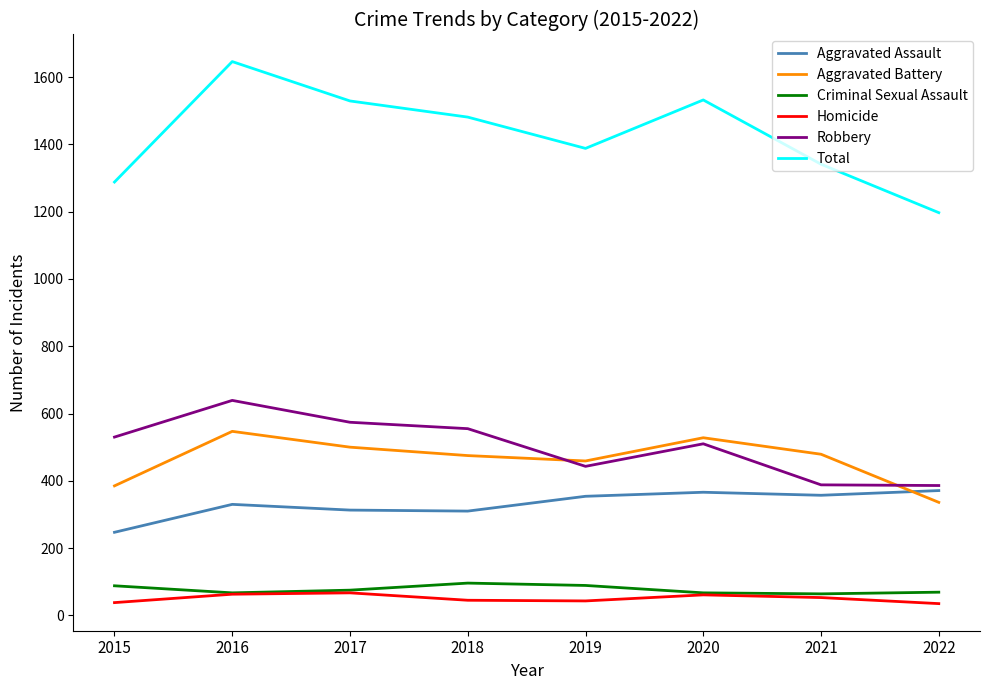

In Robbery, how many points are lower than both neighbors (excluding endpoints)?

1